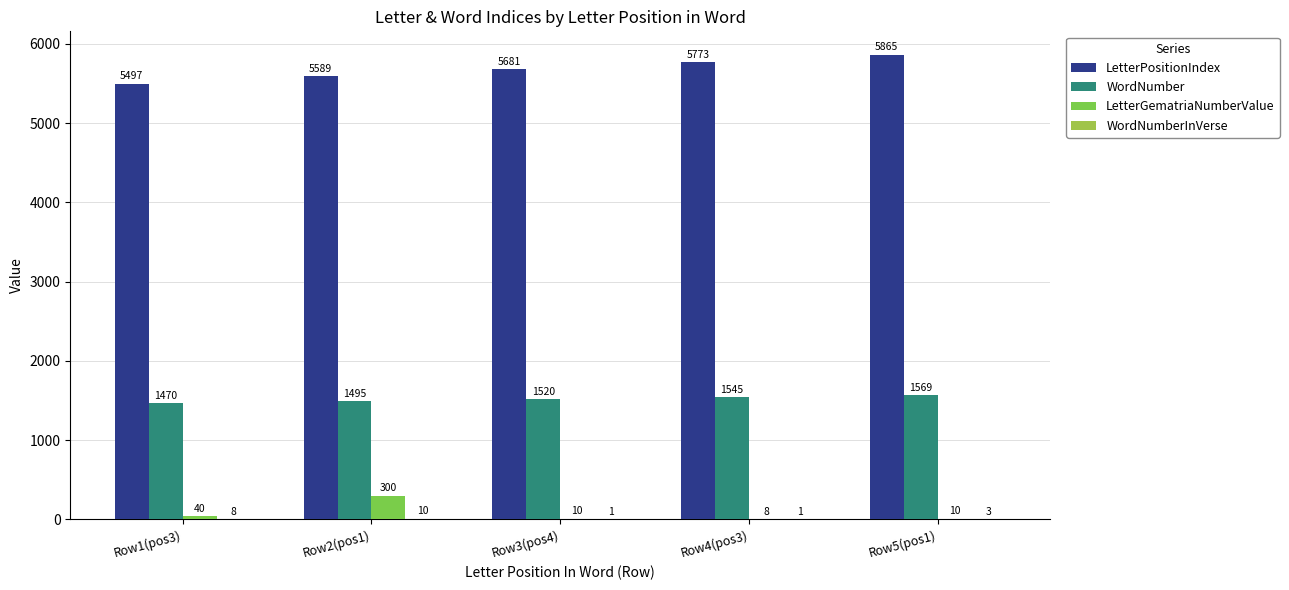

What is the sum of all LetterGematriaNumberValue values?

368